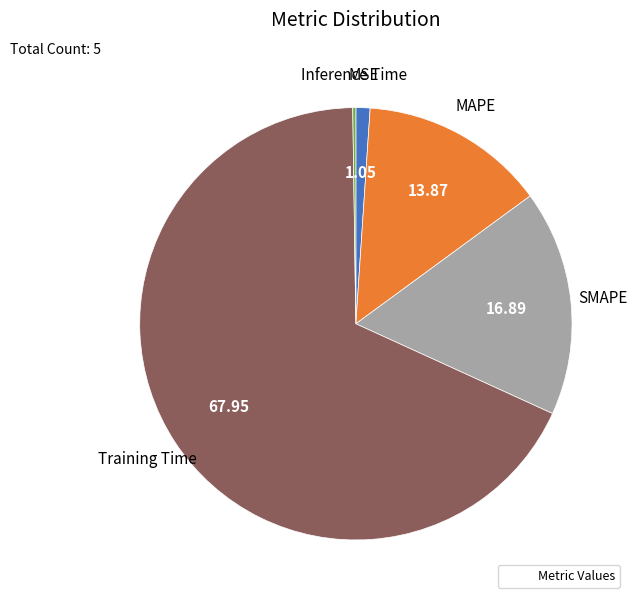

Does any single category account for the majority?

Yes